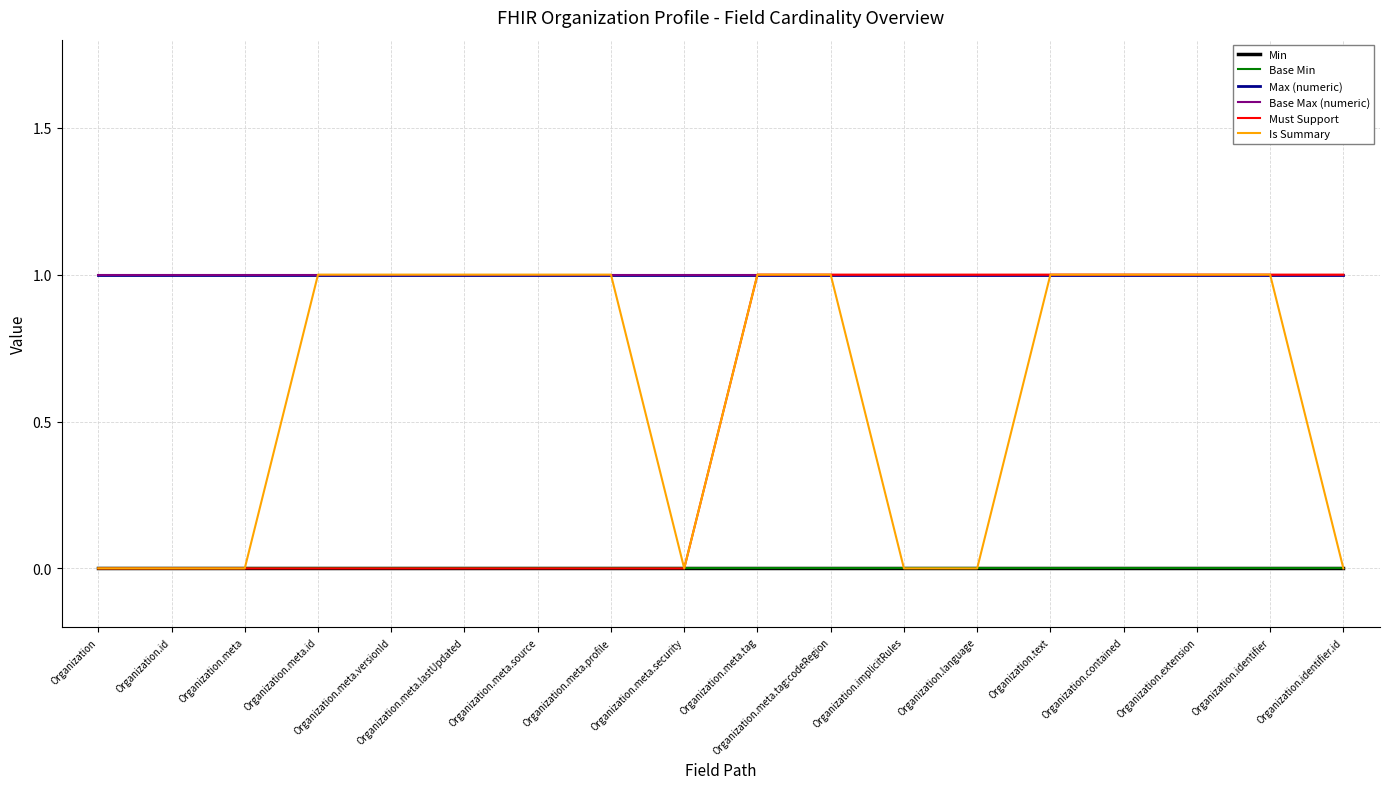

Is this an area chart (filled region under the line)?

No